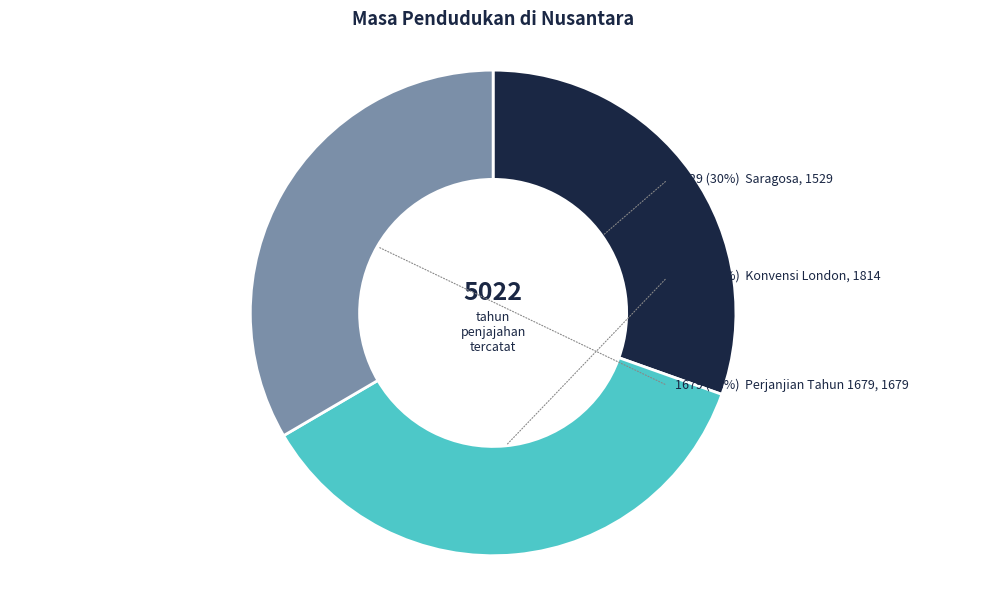

Rank the categories by value from lowest to highest.

Portugis, (Belanda), Inggris